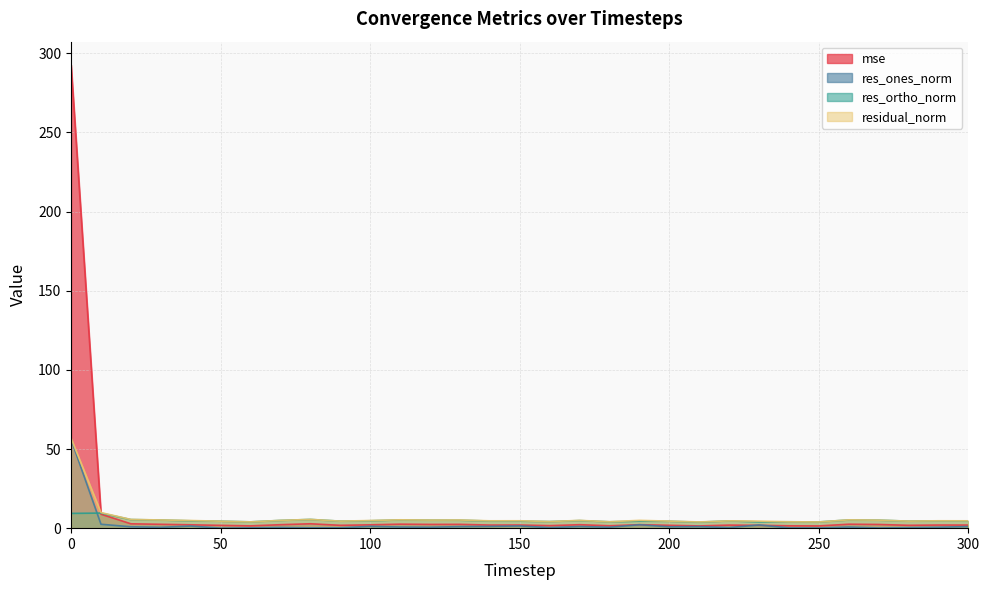

Which series has the largest range (max minus min)?

mse